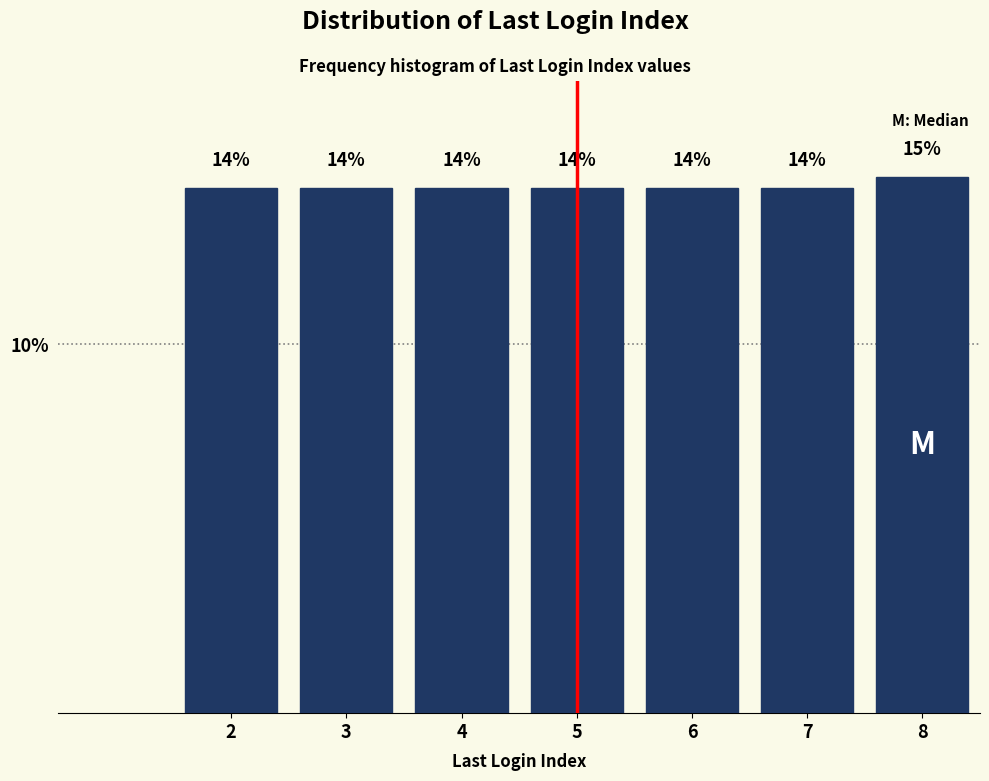

Does the chart contain any negative values?

No